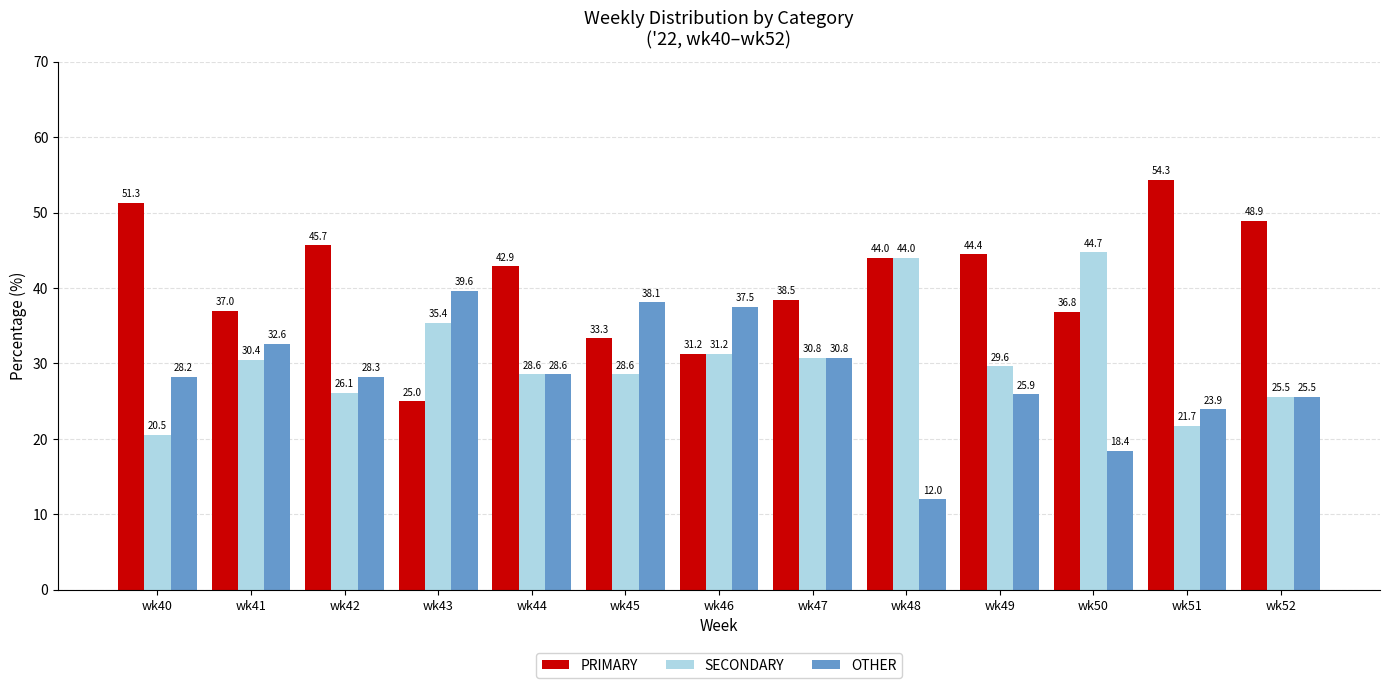

What is the value of the PRIMARY bar at the 11th from the left?

36.8